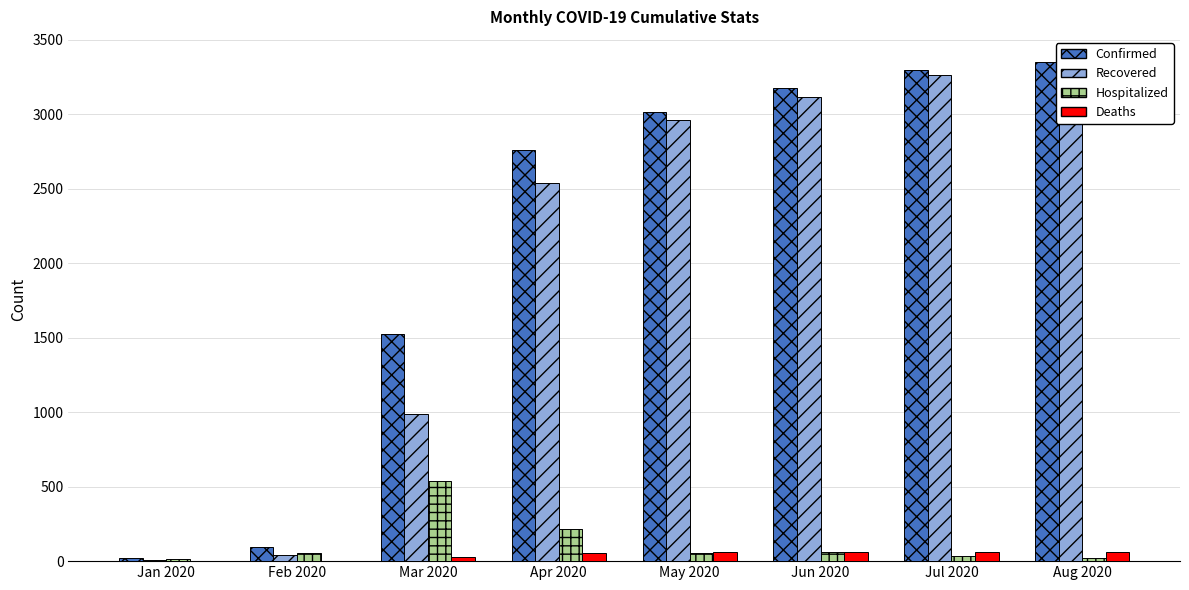

The value of Deaths at Feb 2020 is 0. True or false?

True